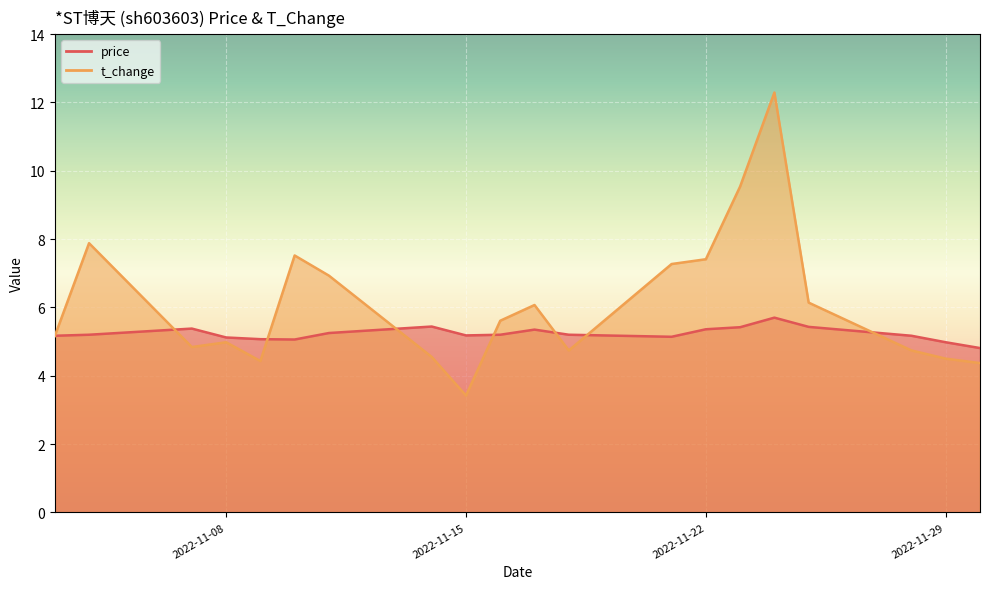

The price series shows 5.1 at 2022-11-21. True or false?

True